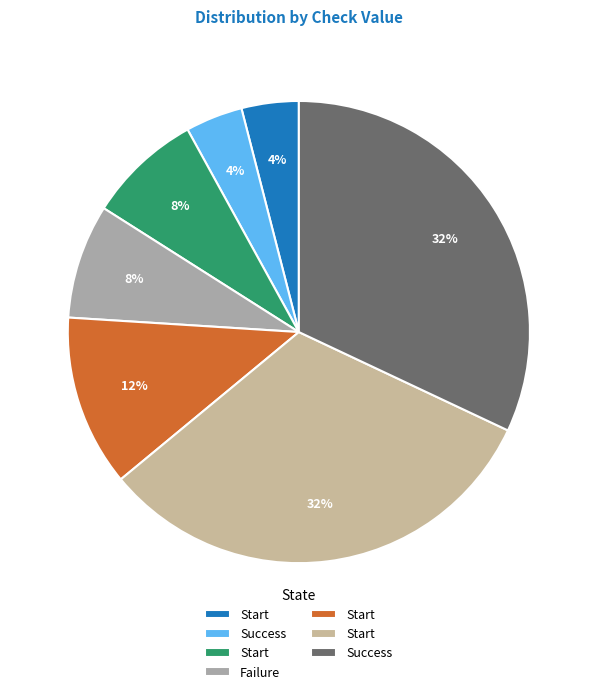

To the nearest percent, what is the difference between the largest and smallest slice percentages?

28%